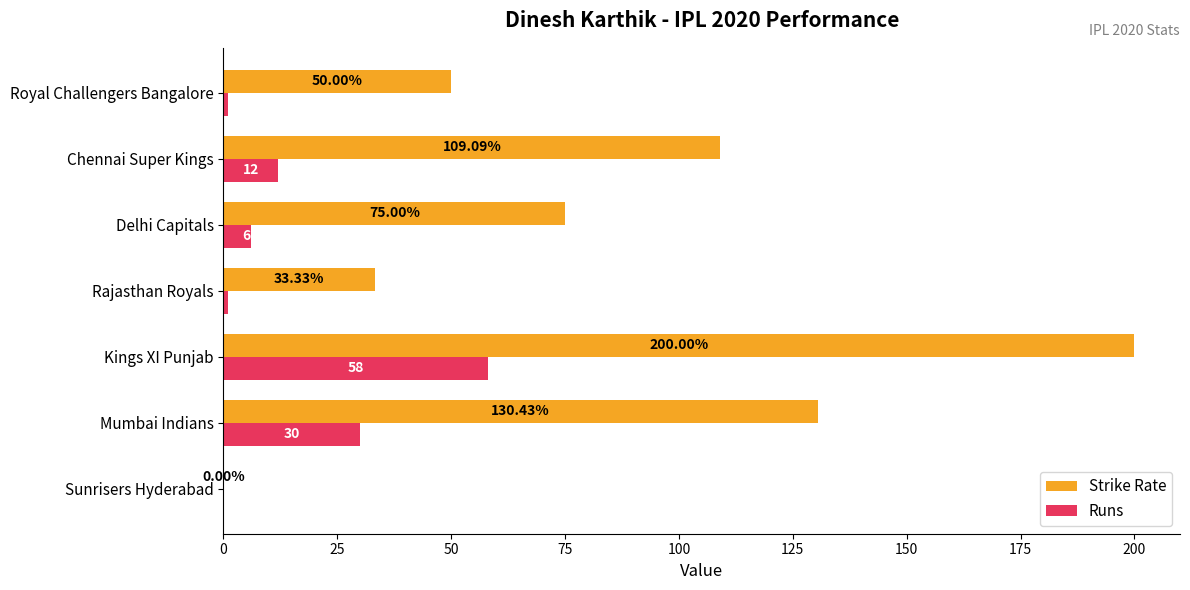

Where is Runs nearest to the value 29?

Mumbai Indians